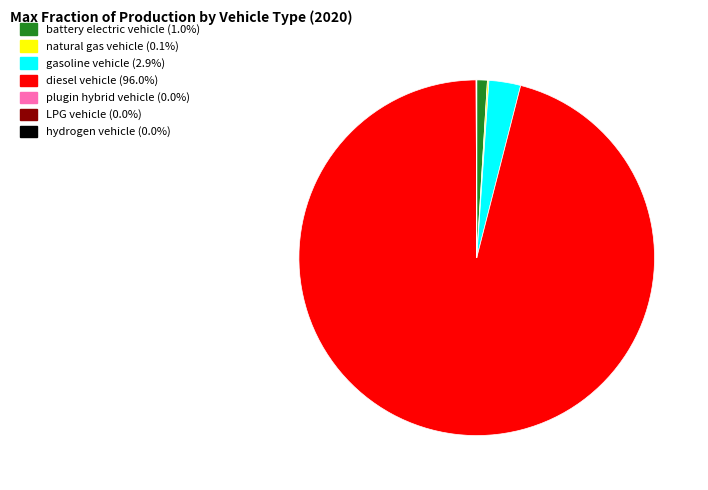

Between diesel vehicle and gasoline vehicle, which is larger?

diesel vehicle